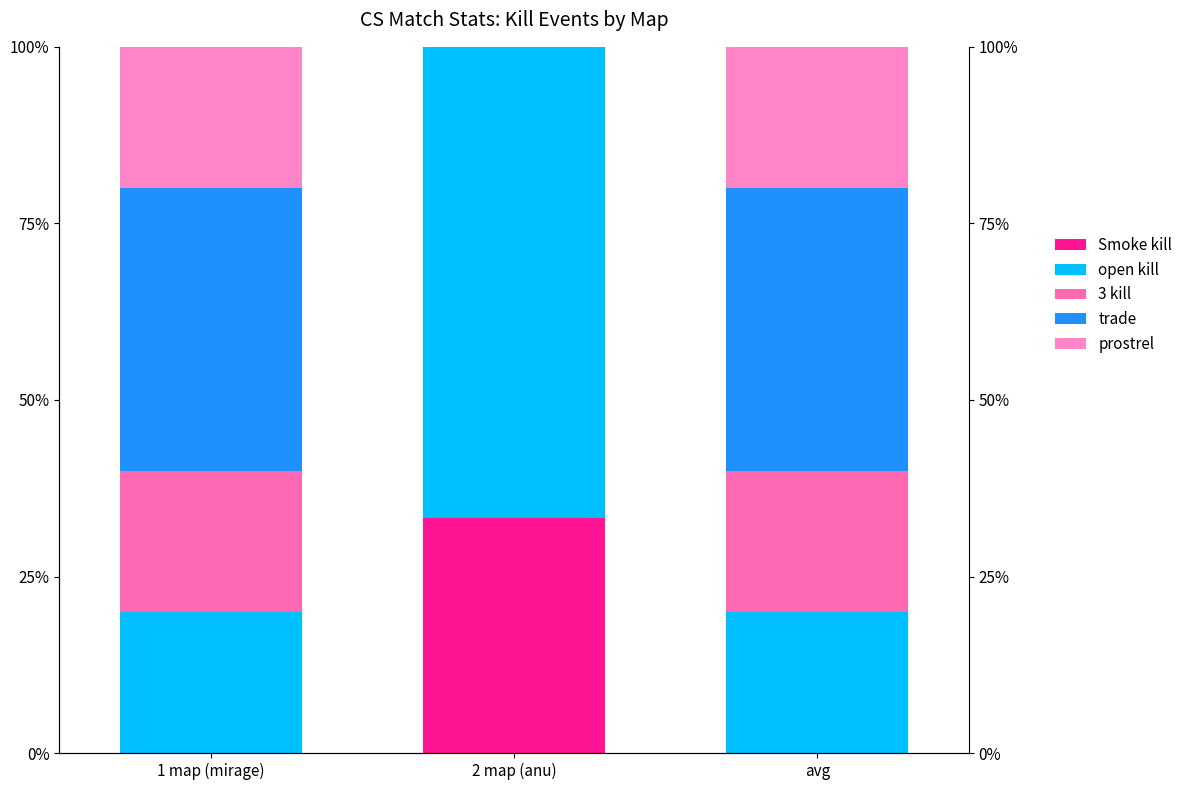

What is the label of the 2nd bar from the left?

2 map (anu)